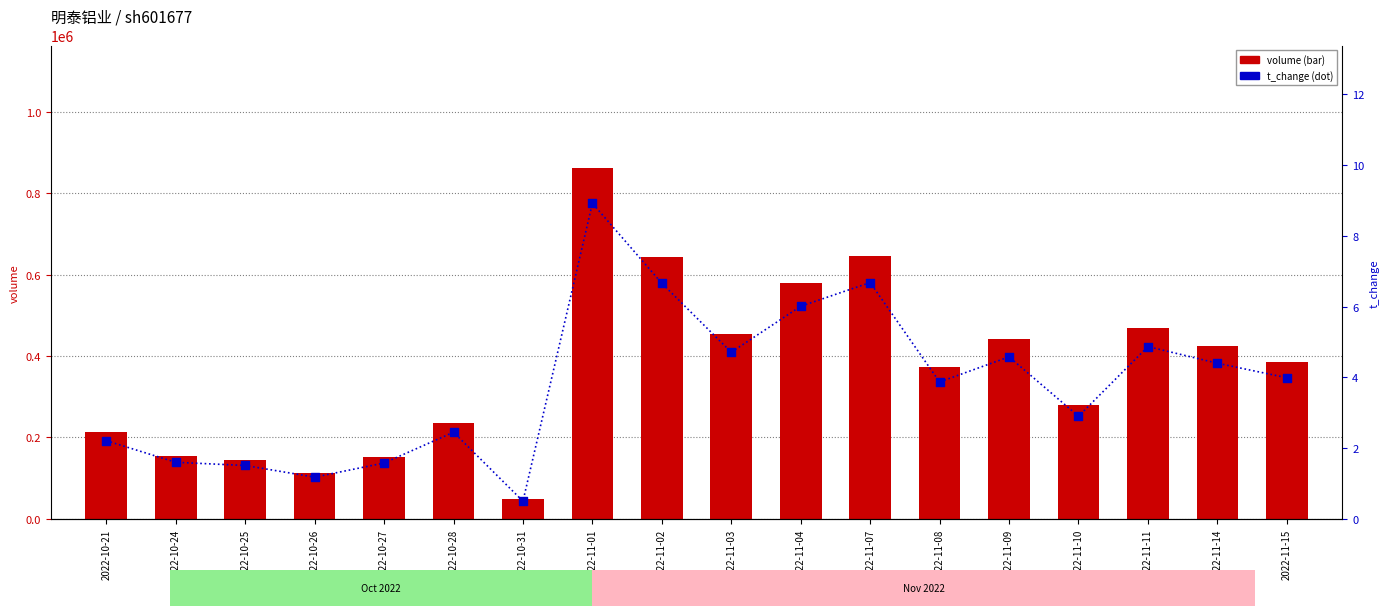

What are all the series names shown in the legend?

volume, t_change